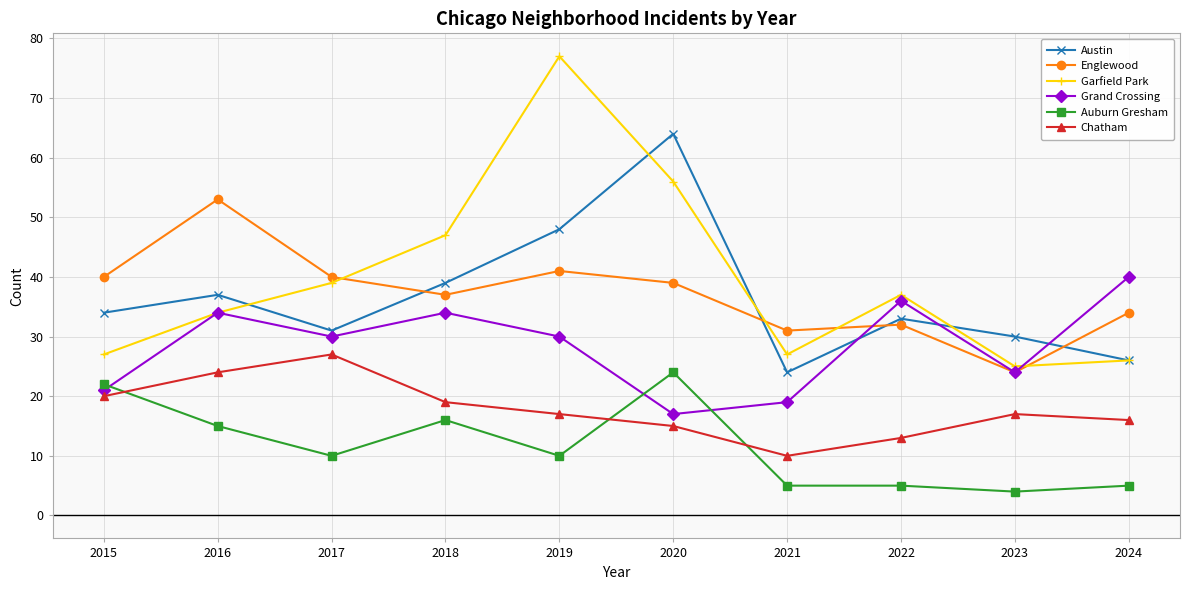

True or false: Auburn Gresham and Englewood cross at least once.

False